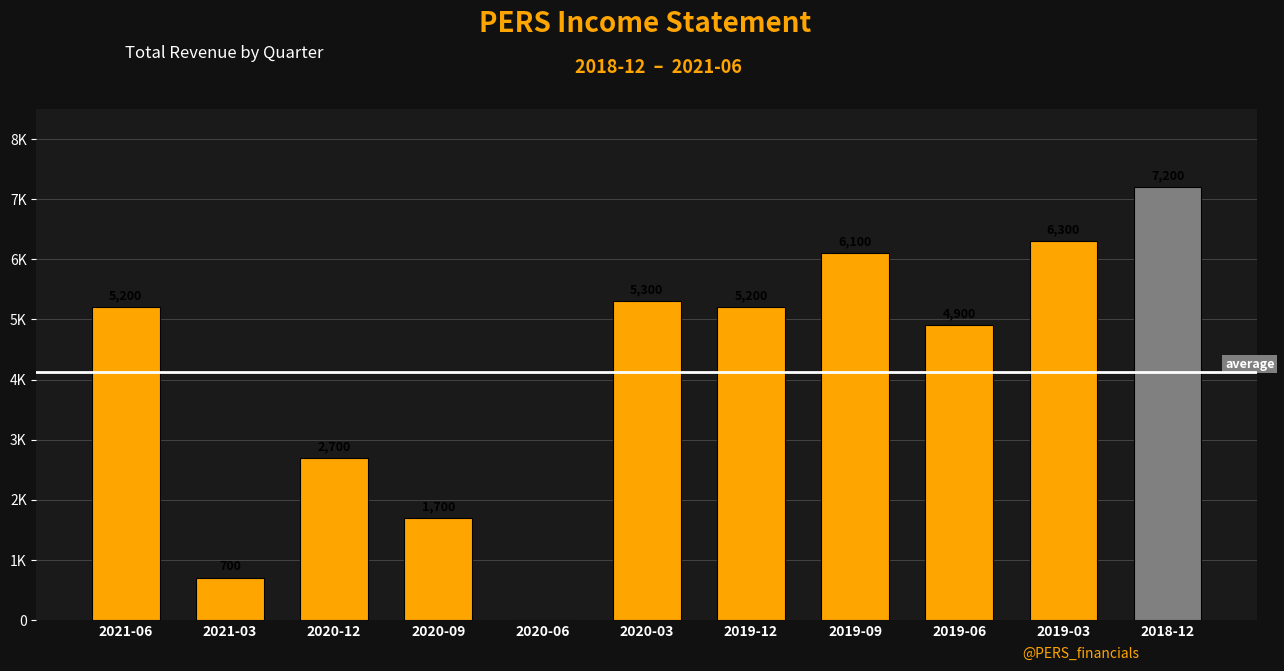

Between 2019-09 and 2020-09, which is larger?

2019-09